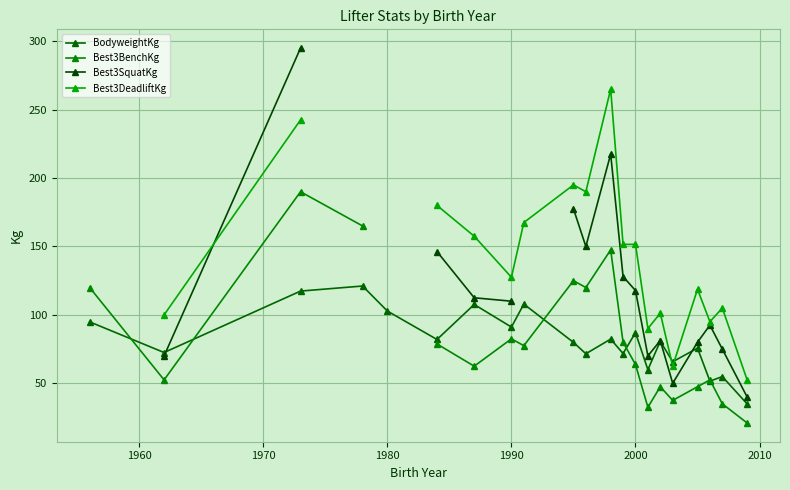

True or false: BodyweightKg has more than 1 points higher than both neighbors.

True